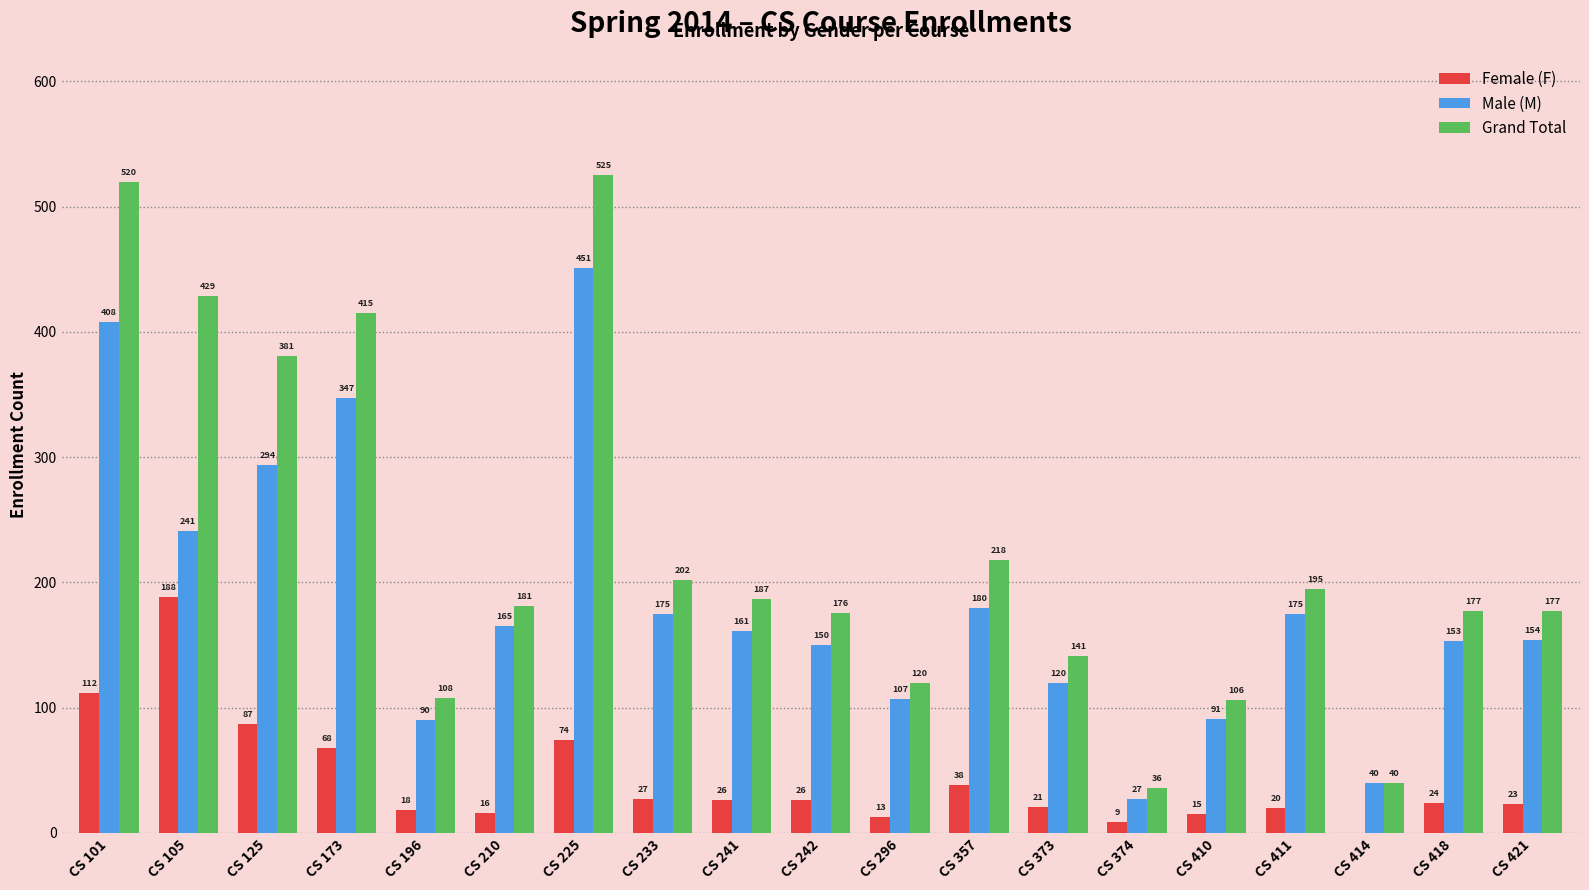

How many data points does each series have?

19